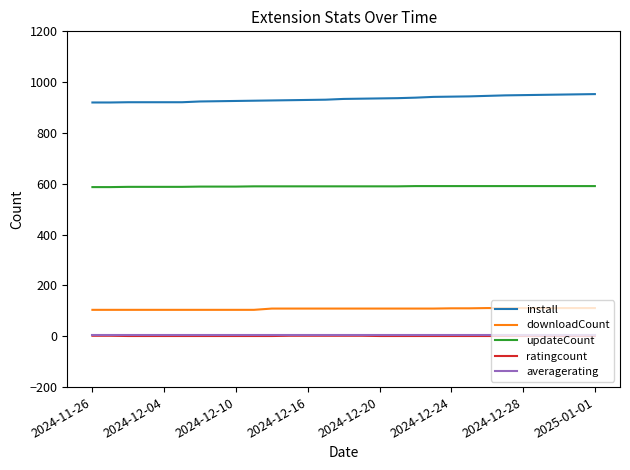

What is the minimum value for install?

920